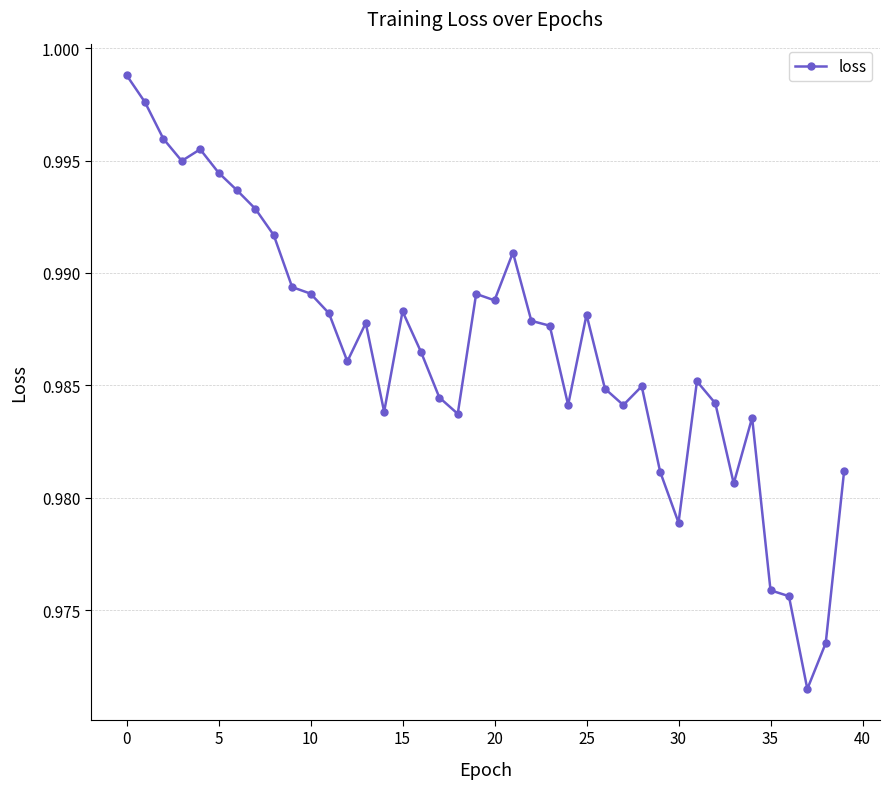

How many lines are shown in the chart?

1